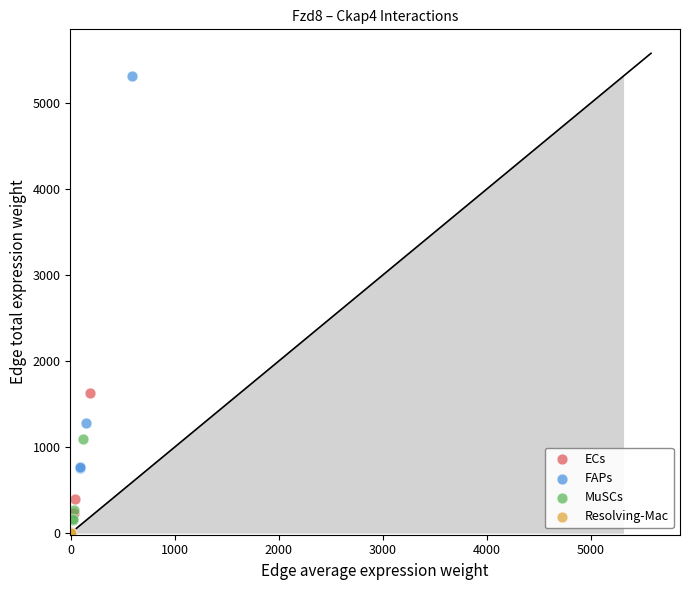

Which series has the largest Y range (max minus min)?

FAPs